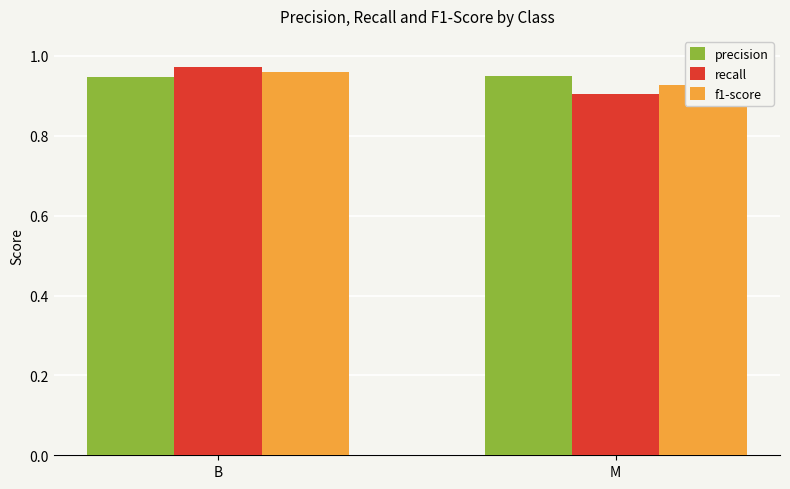

Which category has the lowest value in the f1-score series?

M